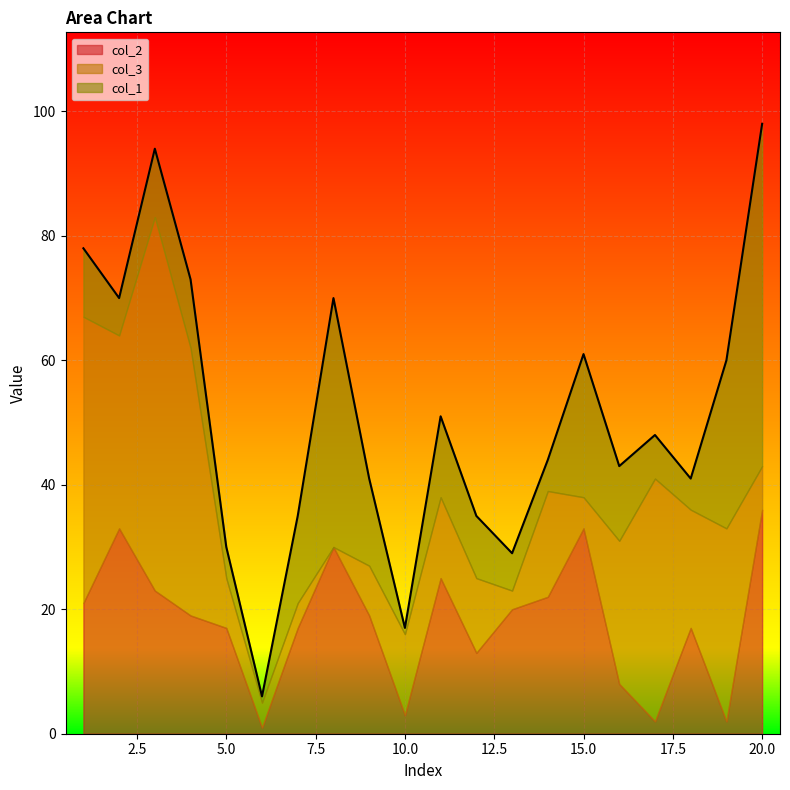

What is the value of the col_1 point at the 8th from the left?

40